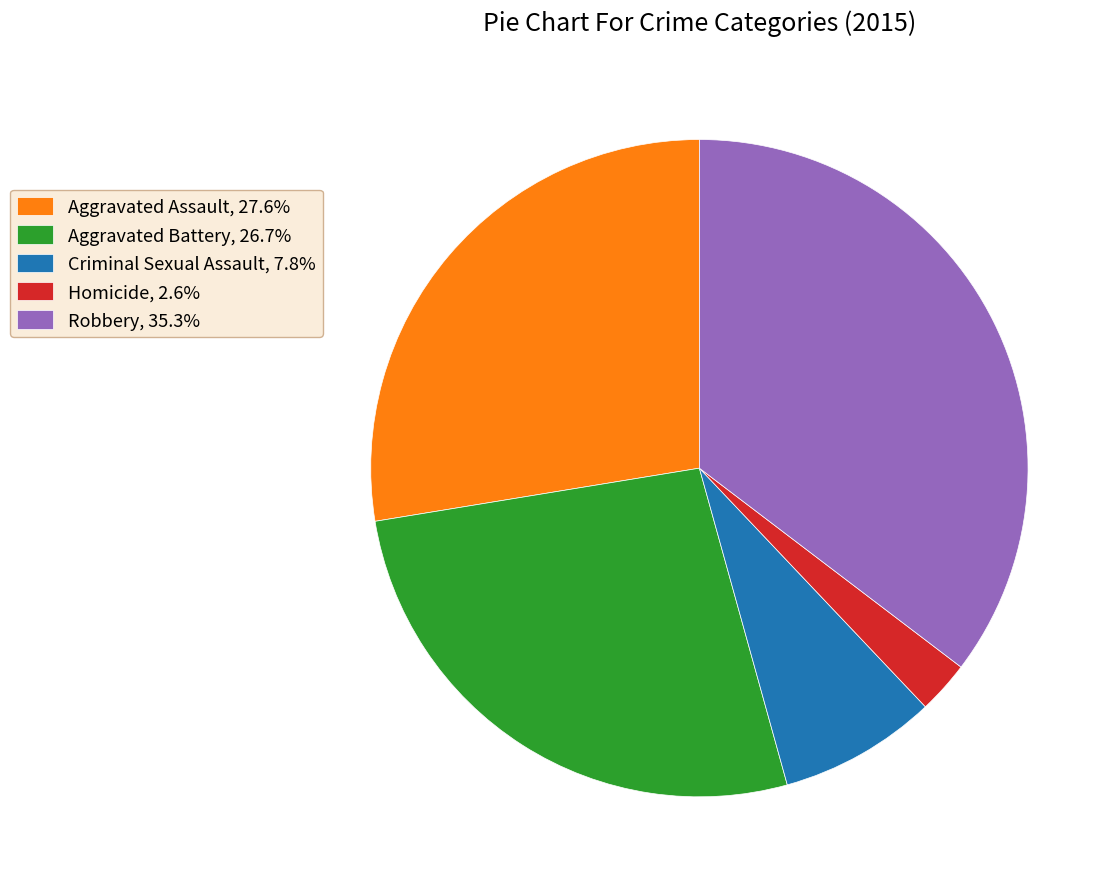

What is the largest slice in the pie chart?

Robbery